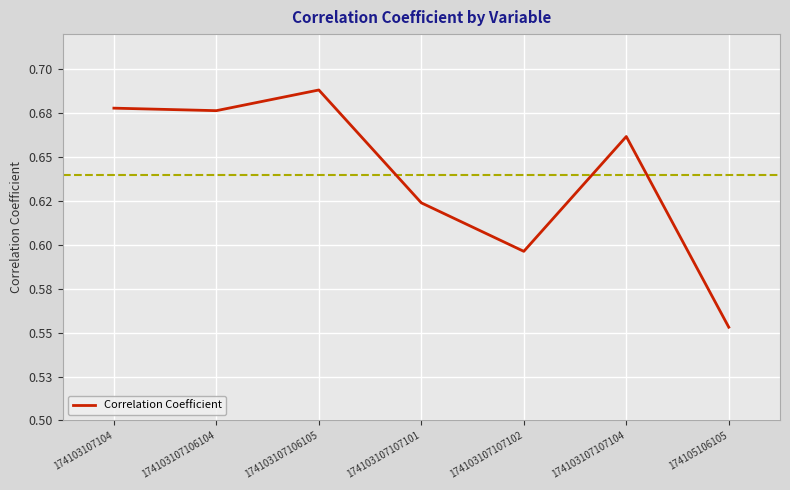

What is the change in value from 174103107104 to 174103107107101?

-0.1